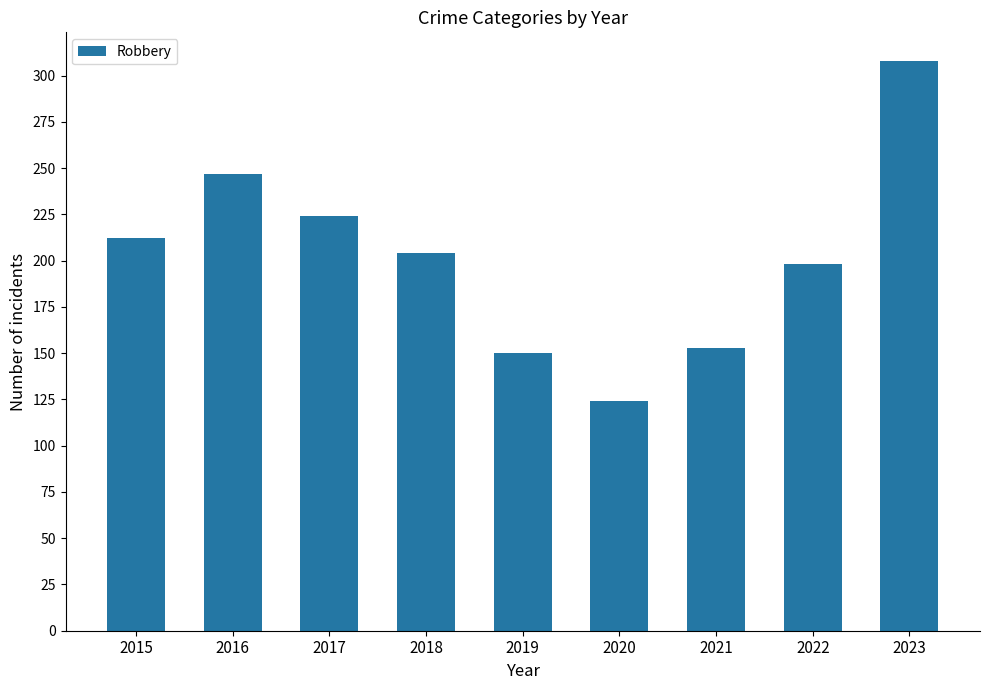

Reading left to right, extract all data points from this chart.

212	247	224	204	150	124	153	198	308